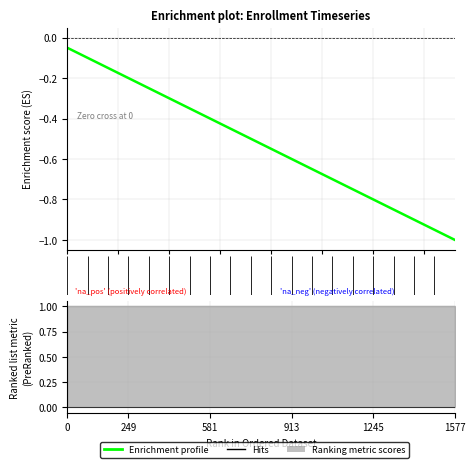

How many lines are shown in the chart?

4